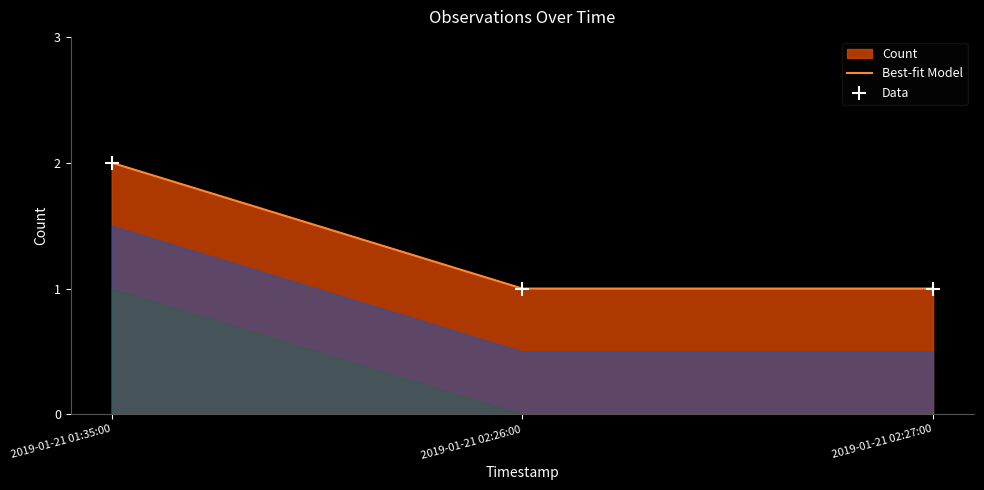

What is the change in value from 2019-01-21 01:35:00 to 2019-01-21 02:27:00?

-1